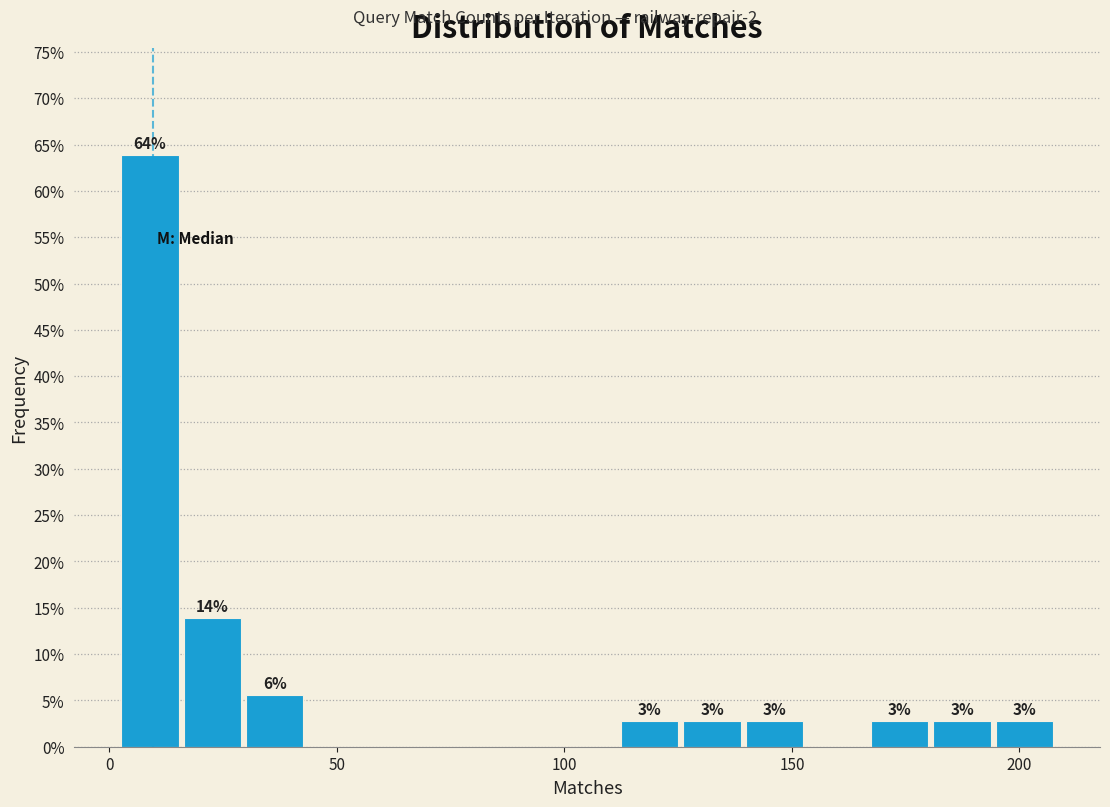

Read against the x-axis, roughly where is the centre of the tallest bar?

10